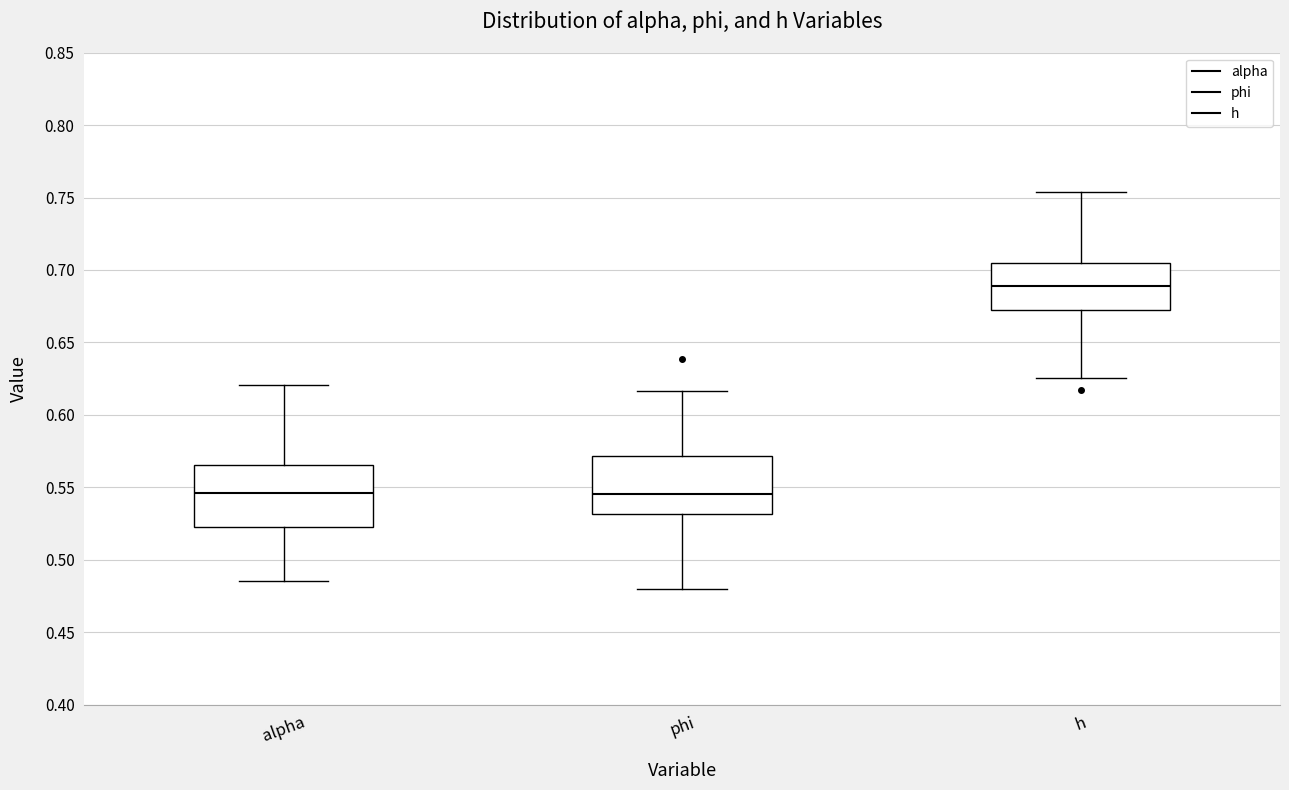

Reading left to right, transcribe this box plot: for each box, give where its median line is, the range the box spans, and where its two whiskers end, as read against the y-axis. The values are not printed on the chart, so give them approximately, as read against the axis.

alpha: median 0.545, box 0.525 to 0.565, whiskers 0.485 to 0.620
phi: median 0.545, box 0.530 to 0.570, whiskers 0.480 to 0.615
h: median 0.690, box 0.670 to 0.705, whiskers 0.625 to 0.755